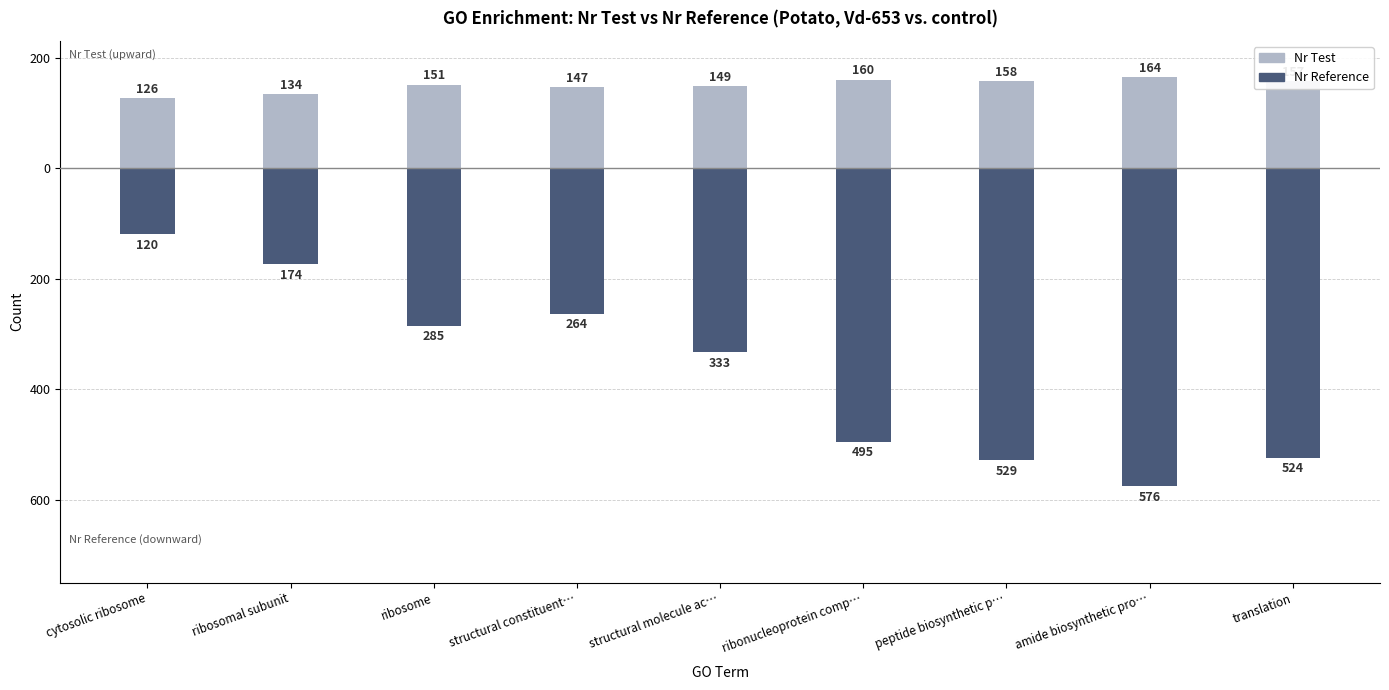

True or false: Nr Reference has a value of -568 at structural molecule ac….

False